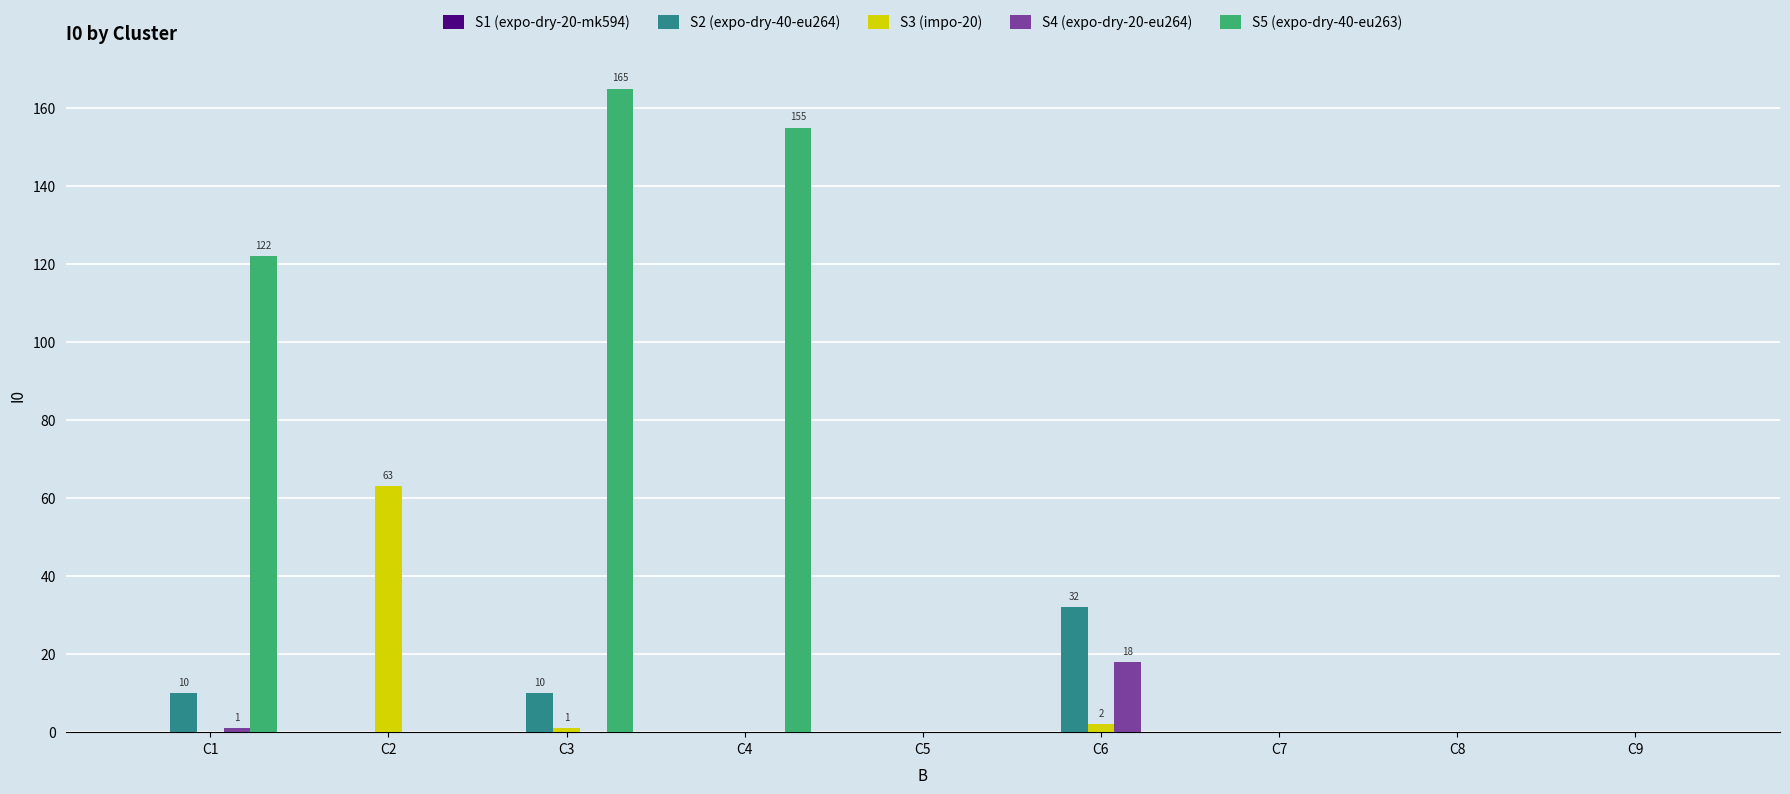

What is the sum of all S5 (expo-dry-40-eu263) values?

442